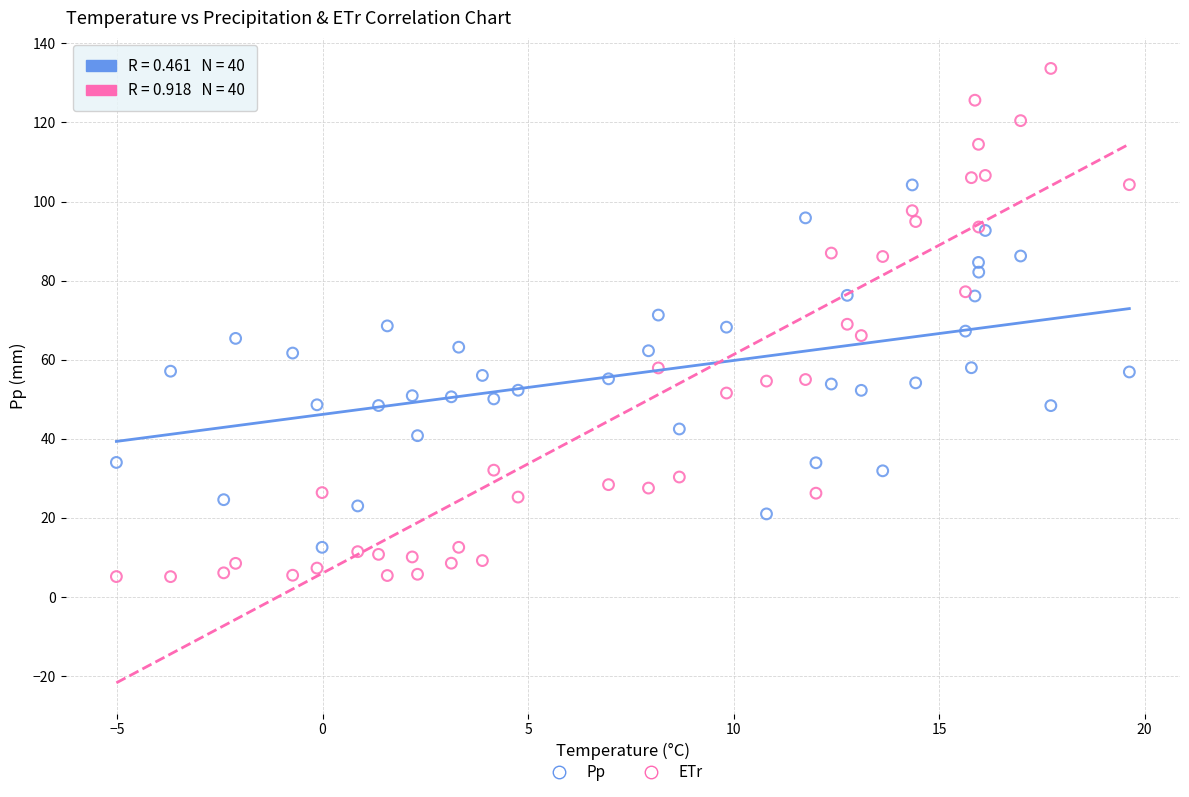

Which series contains the lowest Y value?

ETr